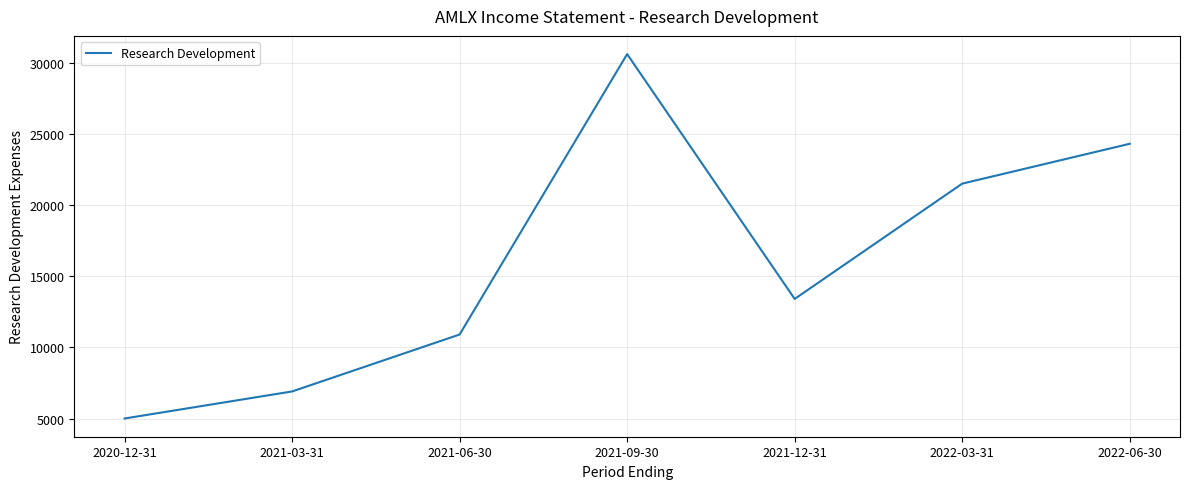

List the labels in order of value, largest first.

2021-09-30, 2022-06-30, 2022-03-31, 2021-12-31, 2021-06-30, 2021-03-31, 2020-12-31